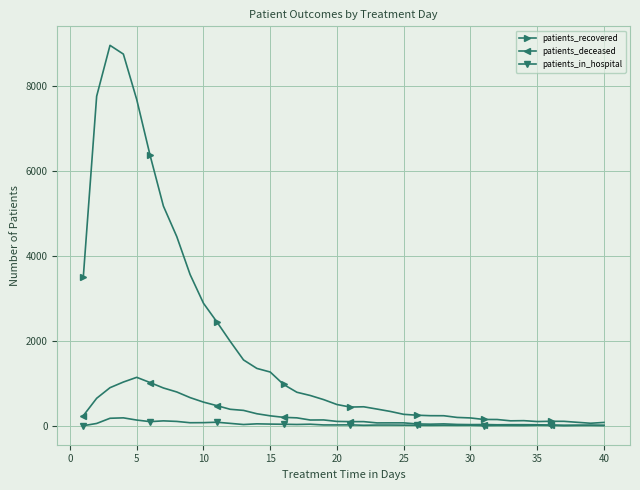

At how many categories does at least one series exceed 4702?

6